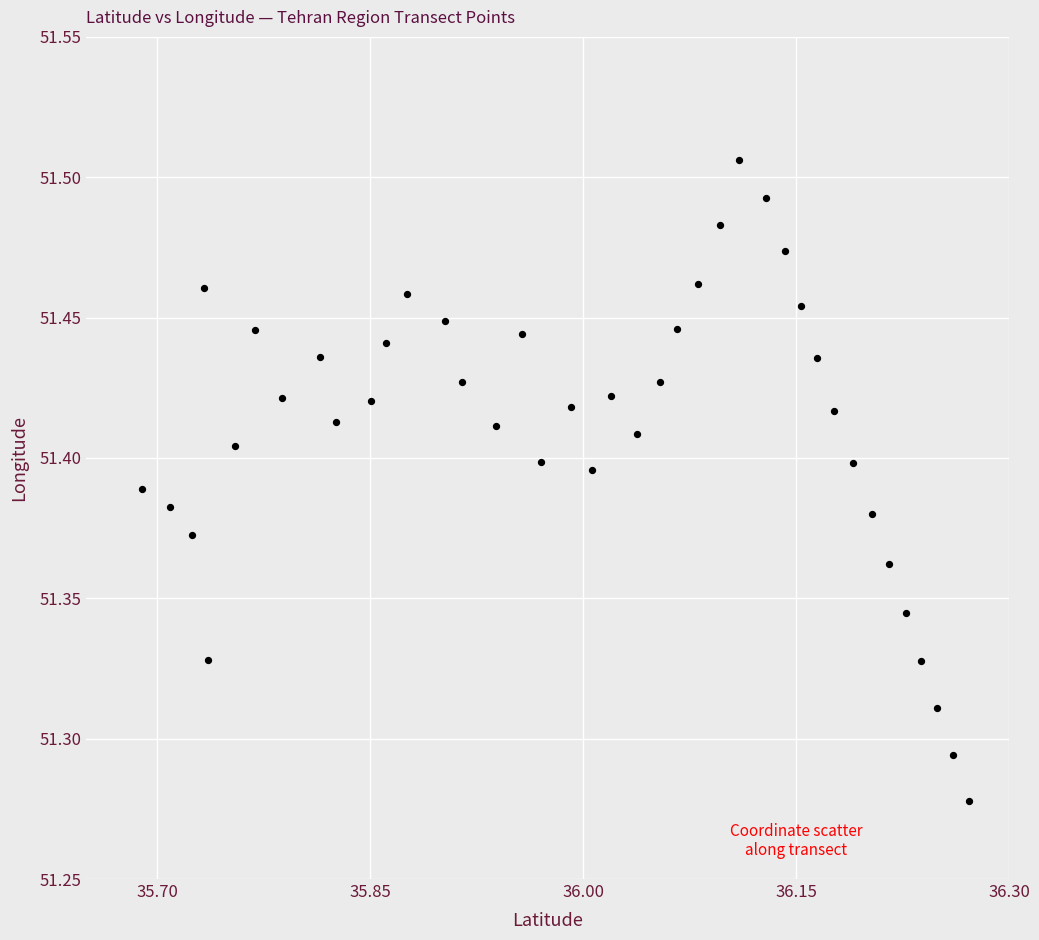

What is the range of X values (max minus min)?

0.6